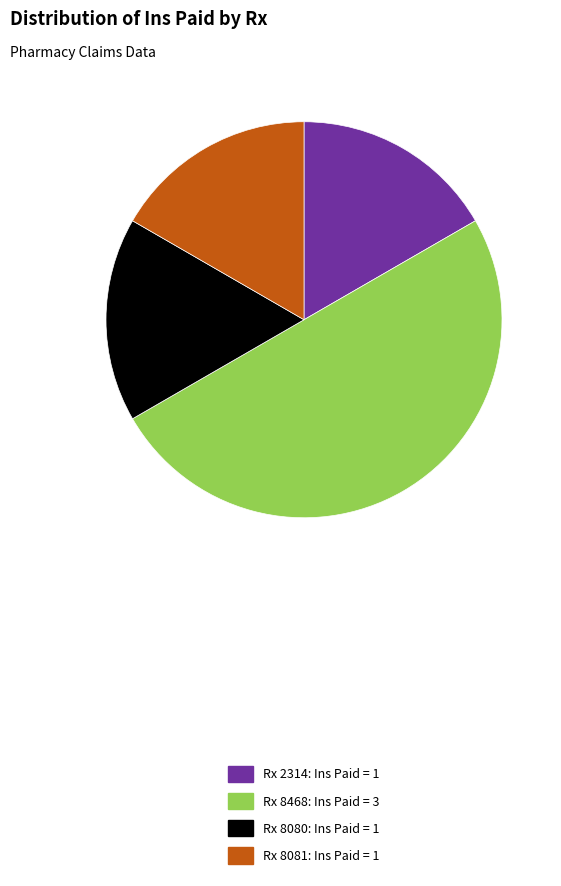

How many slices are in this pie chart?

4